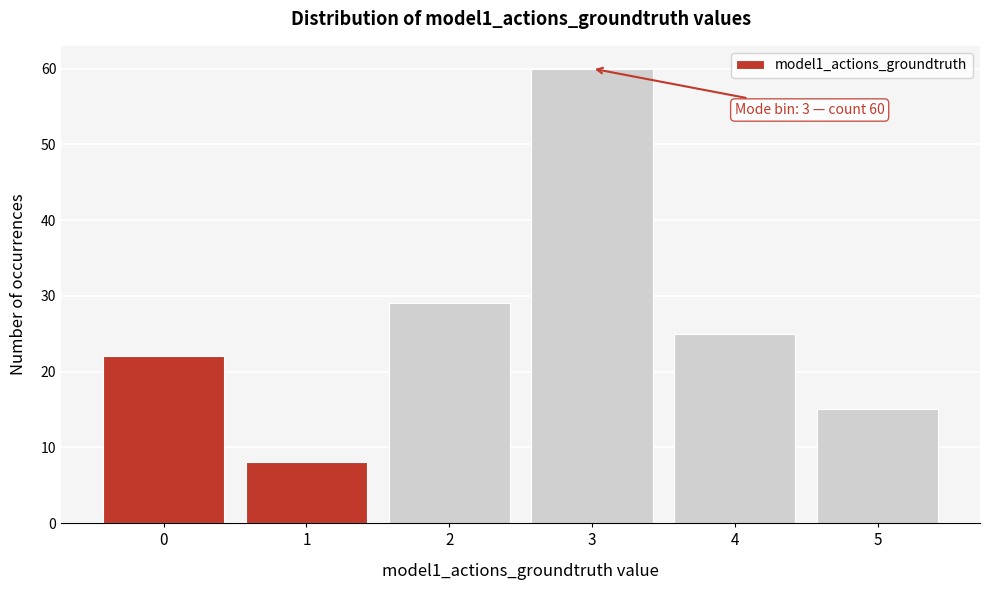

Reading right to left, extract all data points from this chart.

15	25	60	29	8	22